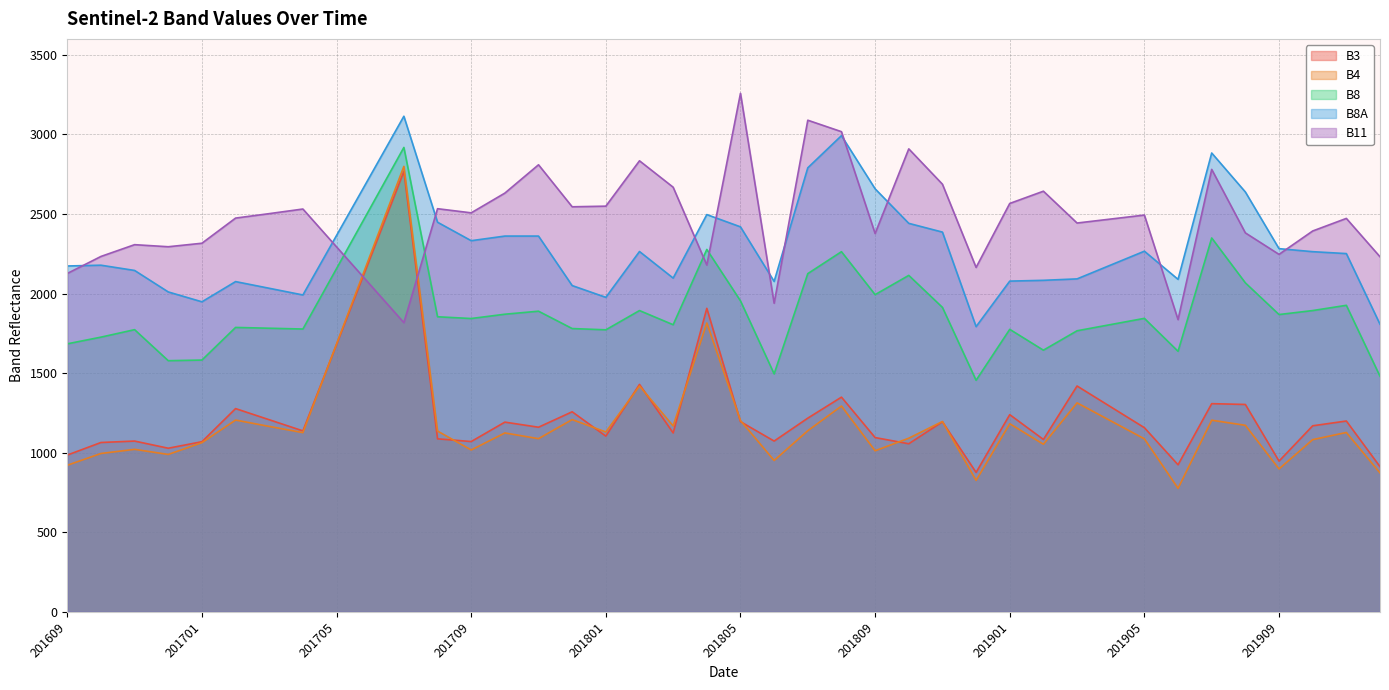

What is the spread (max minus min) of values at 201910?

1311